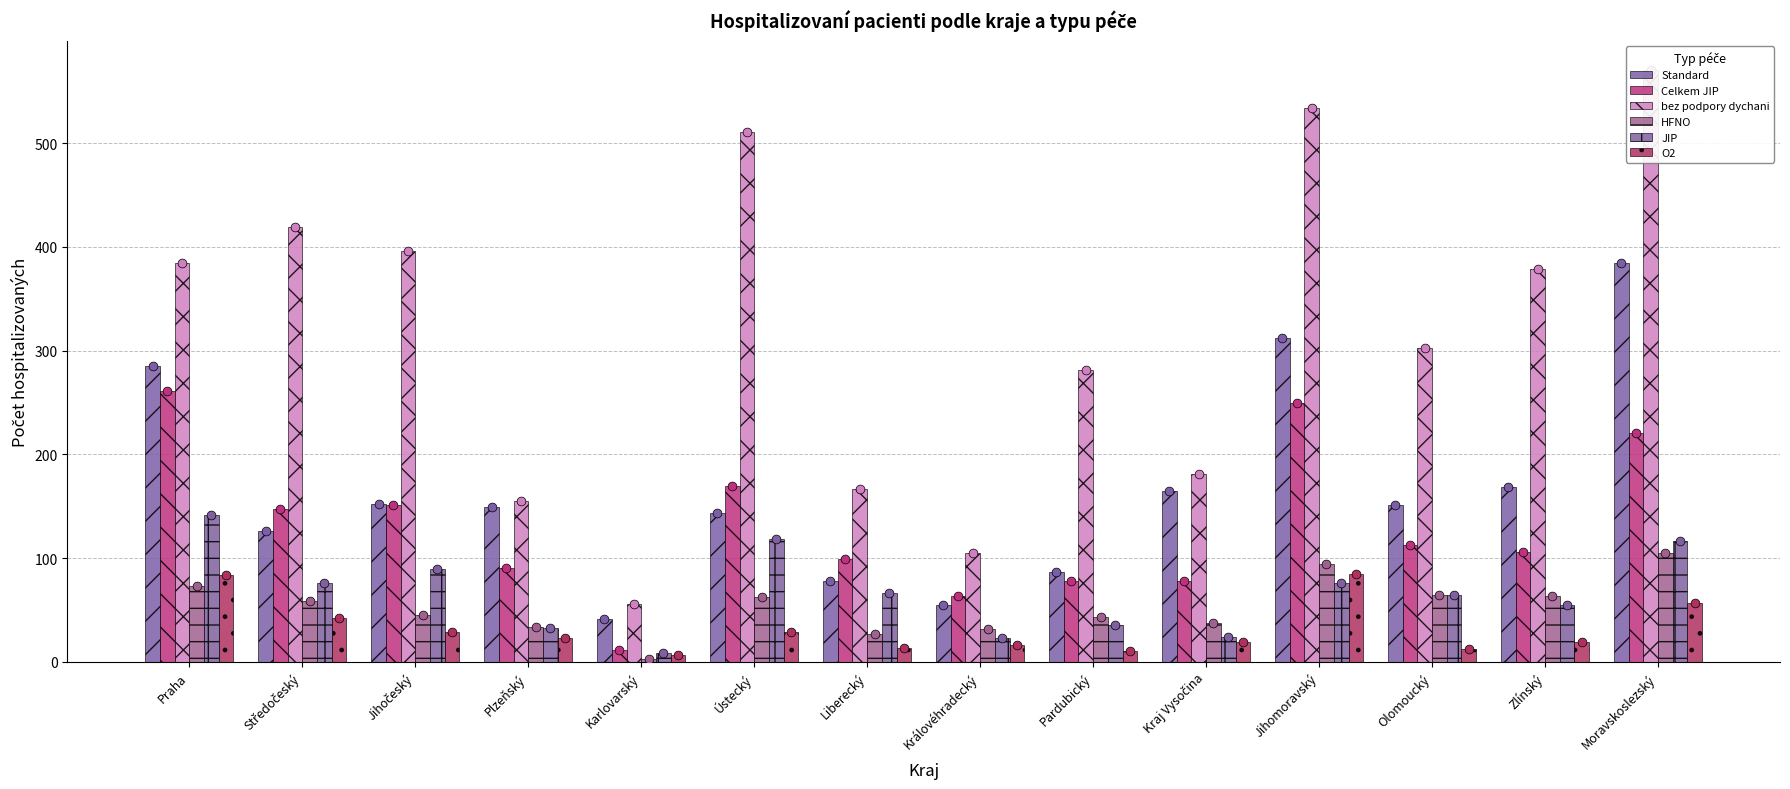

Which series has the largest total across all categories?

bez podpory dychani